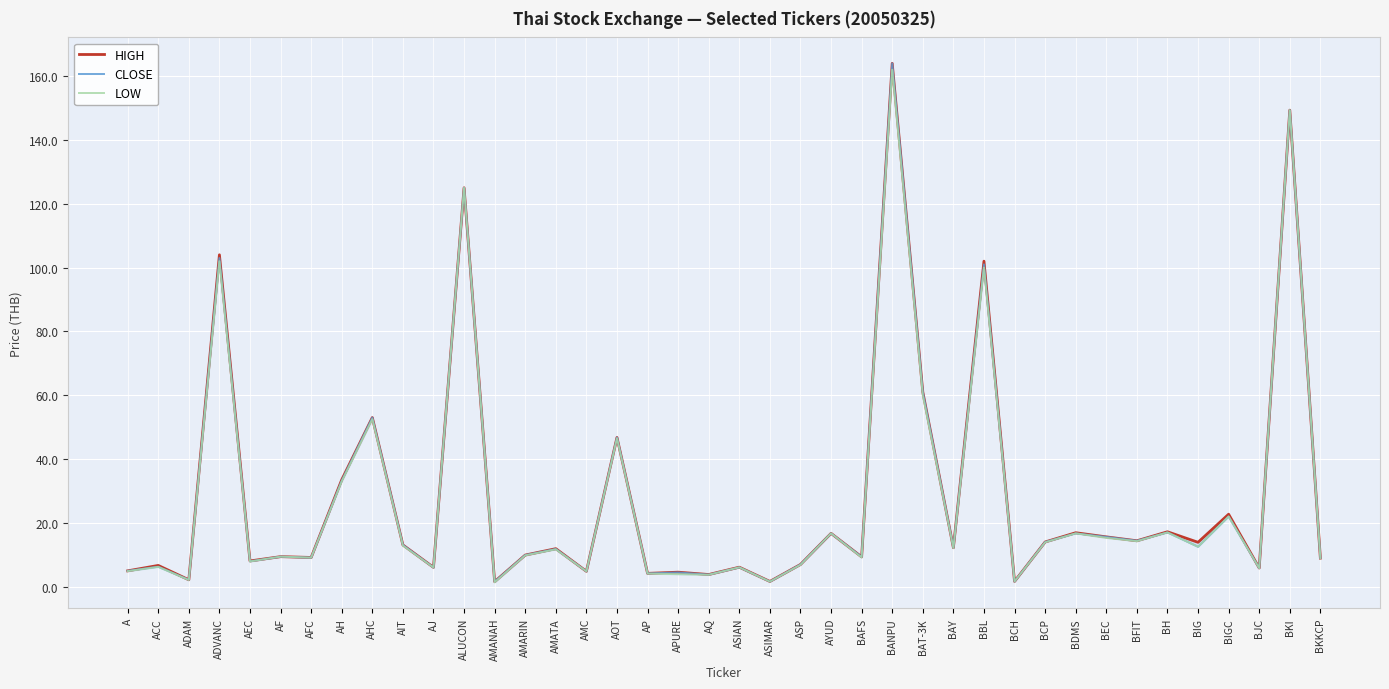

Where does the CLOSE series first go above 11?

ADVANC